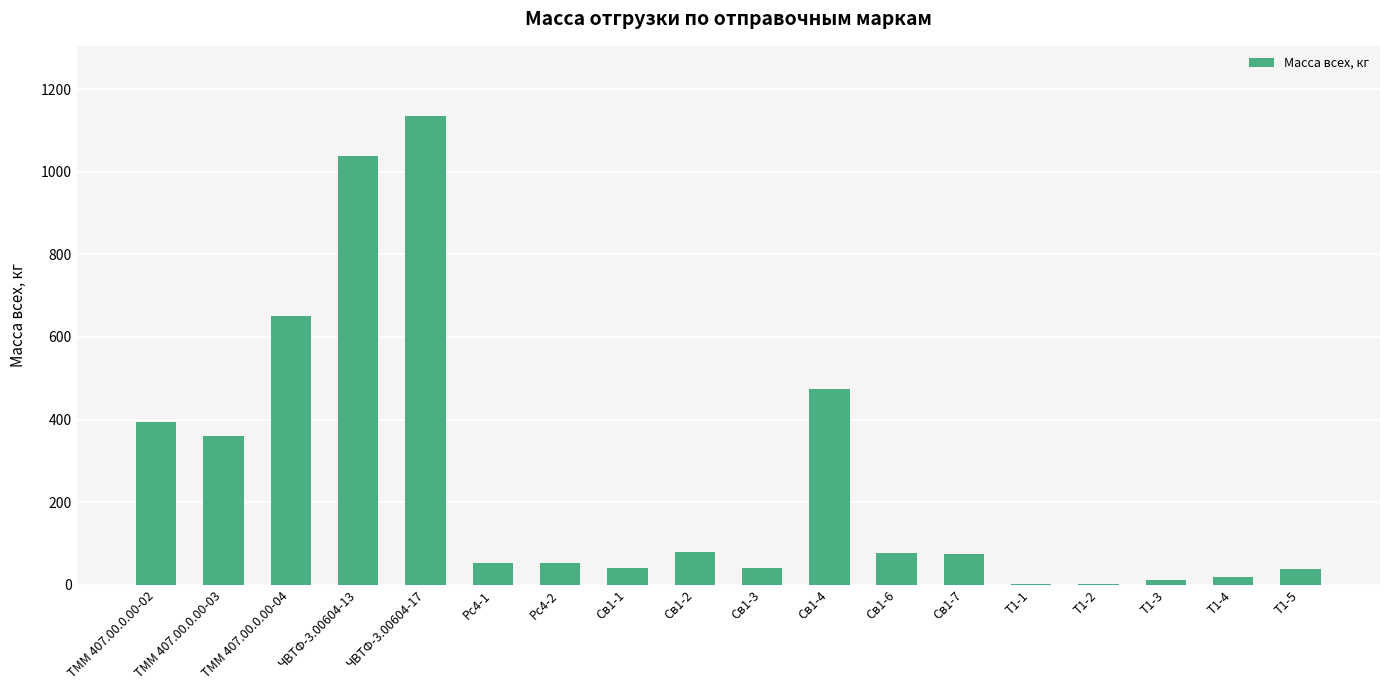

Is it true that the value at ТММ 407.00.0.00-02 is 394.0?

True